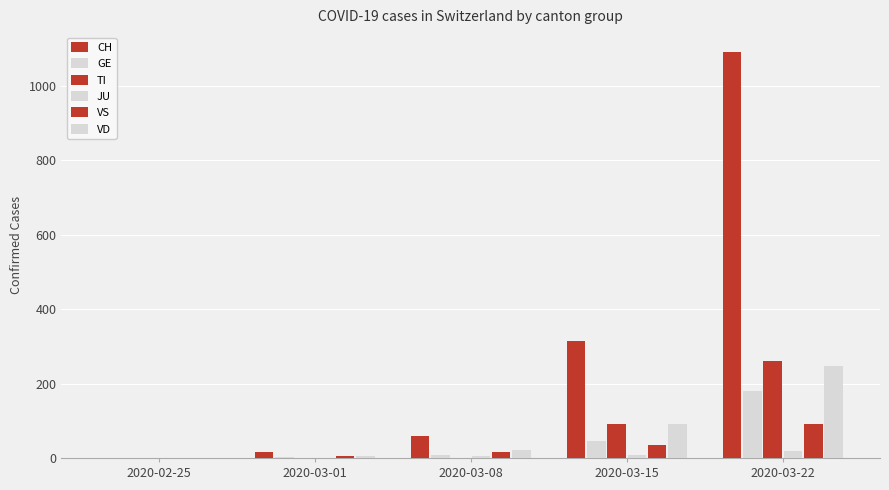

Reading left to right, list all the values displayed in this chart.

CH: 2020-02-25=0	2020-03-01=15	2020-03-08=60	2020-03-15=314	2020-03-22=1090
GE: 2020-02-25=0	2020-03-01=3	2020-03-08=9	2020-03-15=46	2020-03-22=179
TI: 2020-02-25=0	2020-03-01=0	2020-03-08=0	2020-03-15=92	2020-03-22=261
JU: 2020-02-25=0	2020-03-01=1	2020-03-08=5	2020-03-15=9	2020-03-22=18
VS: 2020-02-25=0	2020-03-01=6	2020-03-08=15	2020-03-15=35	2020-03-22=91
VD: 2020-02-25=0	2020-03-01=4	2020-03-08=22	2020-03-15=90	2020-03-22=246